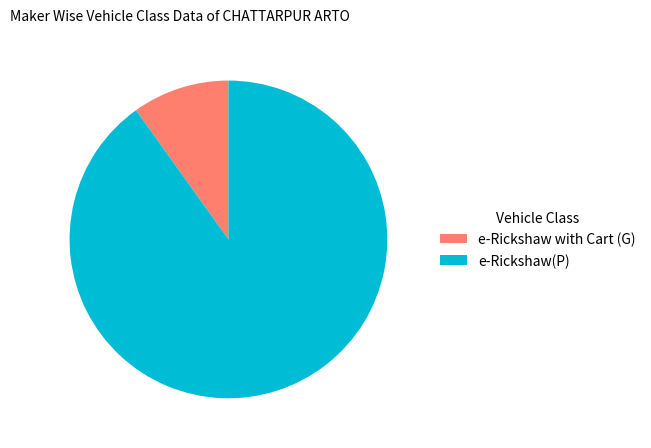

What is the largest slice in the pie chart?

e-Rickshaw(P)